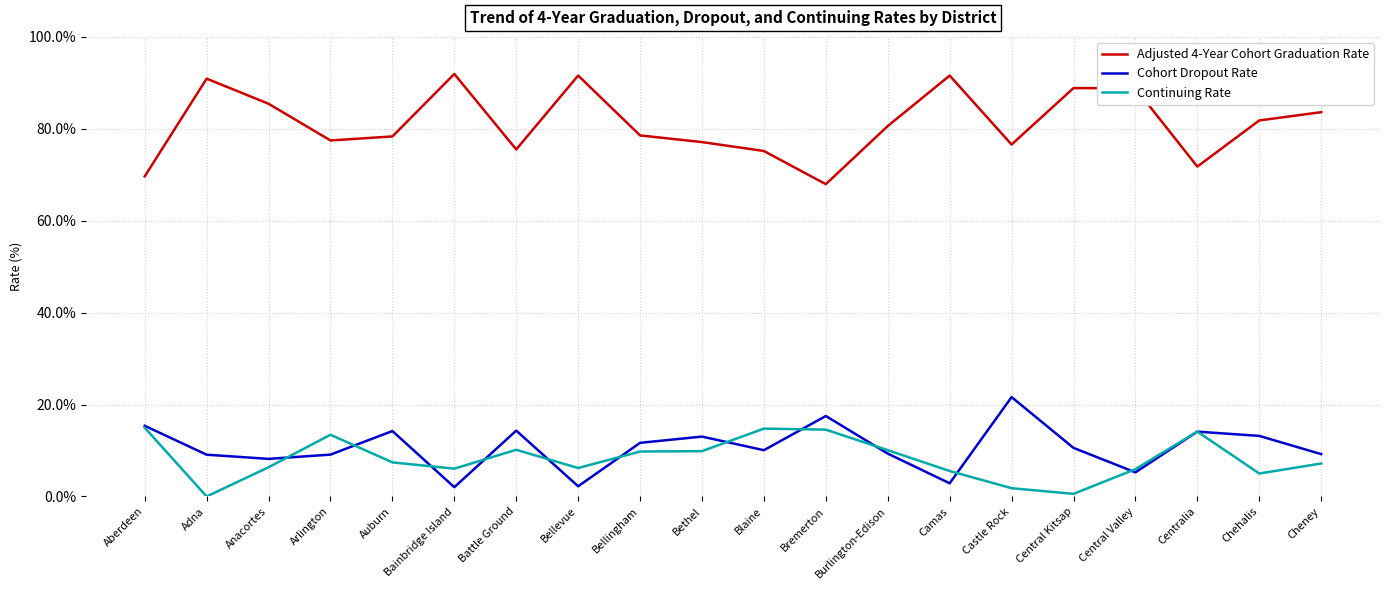

True or false: Cohort Dropout Rate and Adjusted 4-Year Cohort Graduation Rate cross at least once.

False